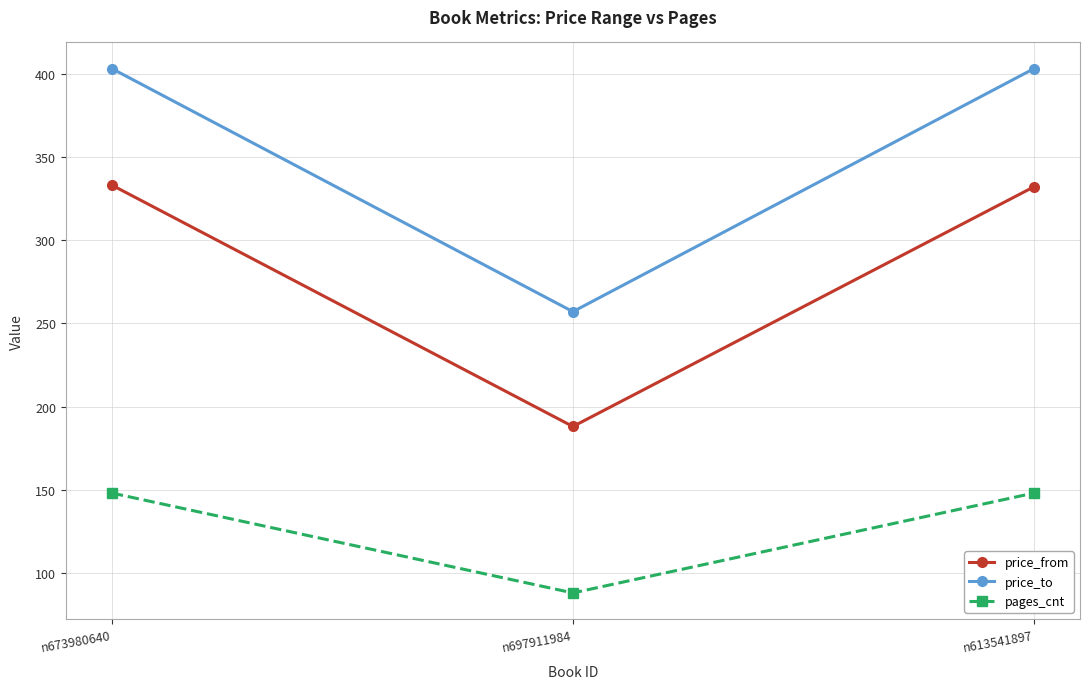

Which series has the largest total across all categories?

price_to